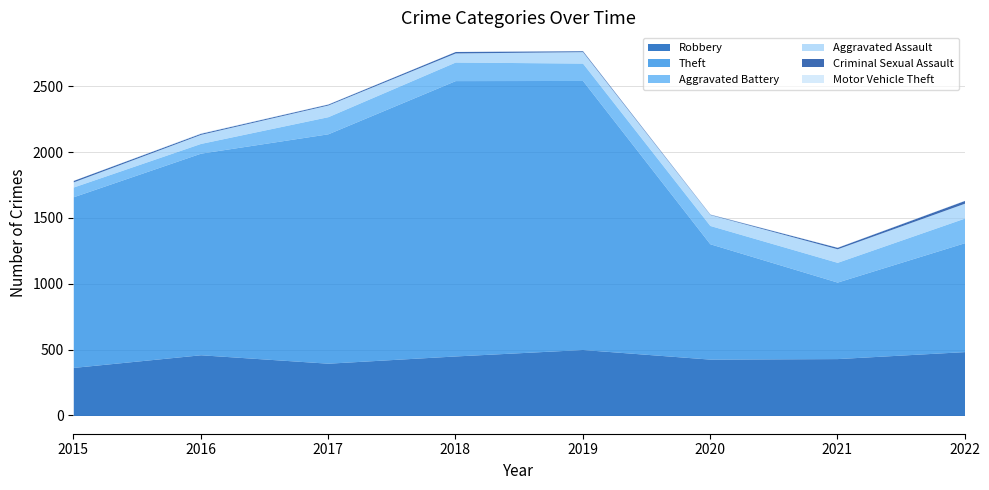

The value of Robbery at 2020 is 428. True or false?

True